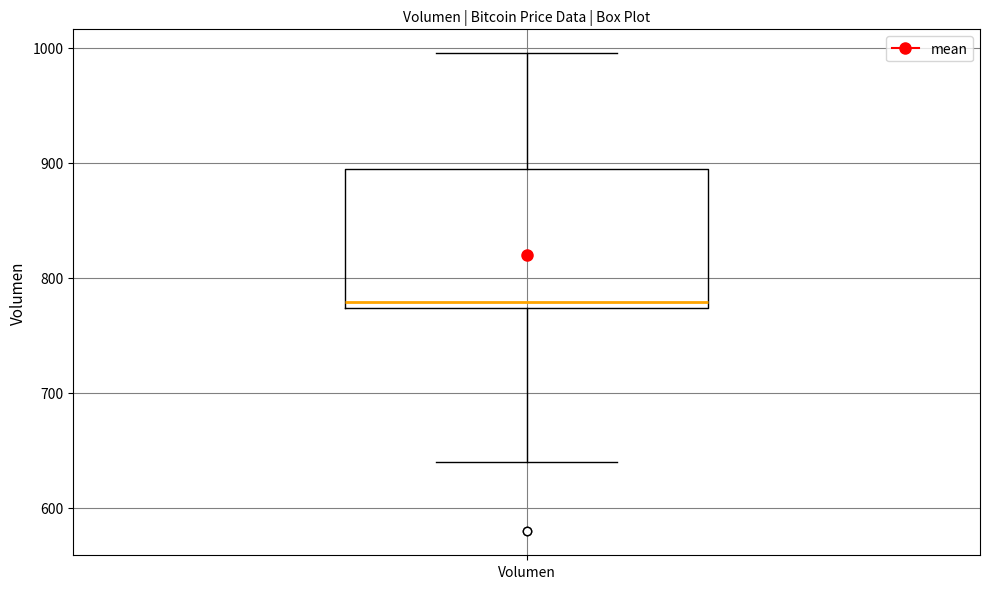

Read this box plot against the y-axis: the position of the median line, the range covered by the box, and the ends of both whiskers. The values are not printed on the chart, so give them approximately, as read against the axis.

median 780, box 770 to 890, whiskers 640 to 1000